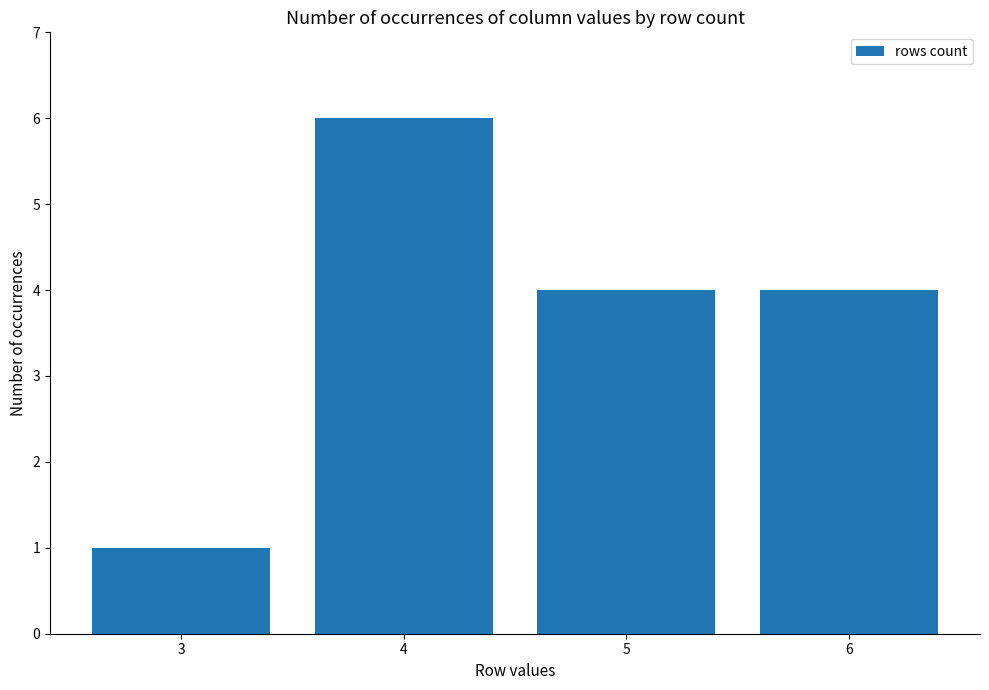

Is it true that the value at 5 is 4?

True